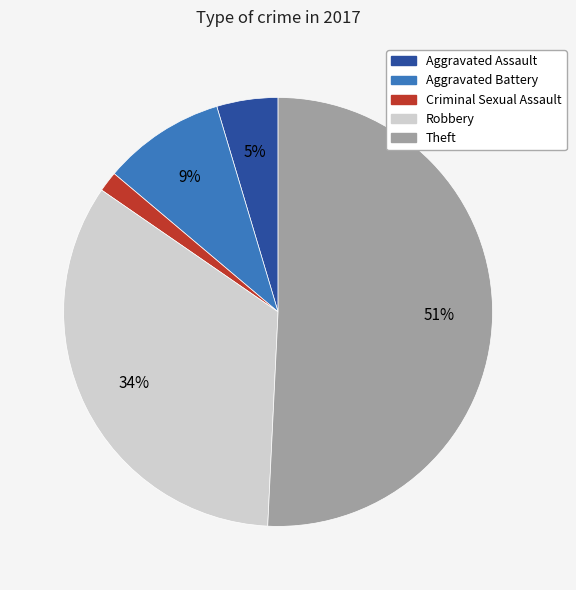

Which category accounts for the majority?

Theft